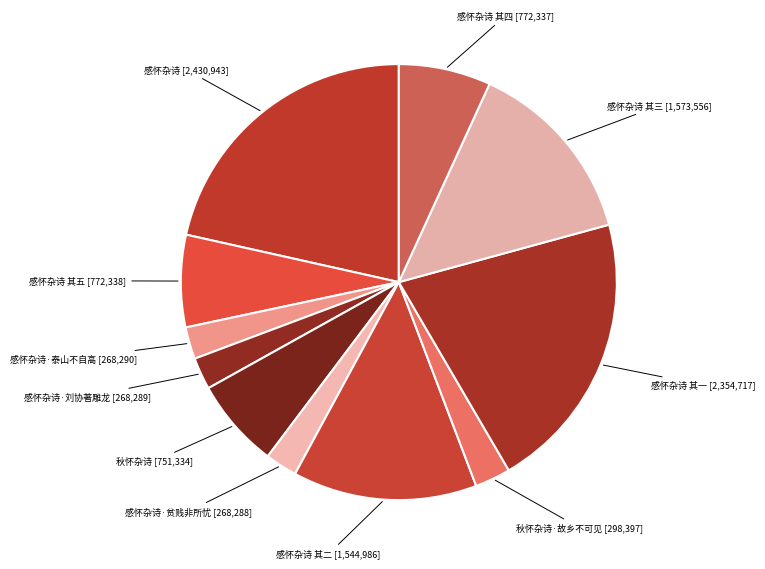

How many segments does this pie chart have?

11